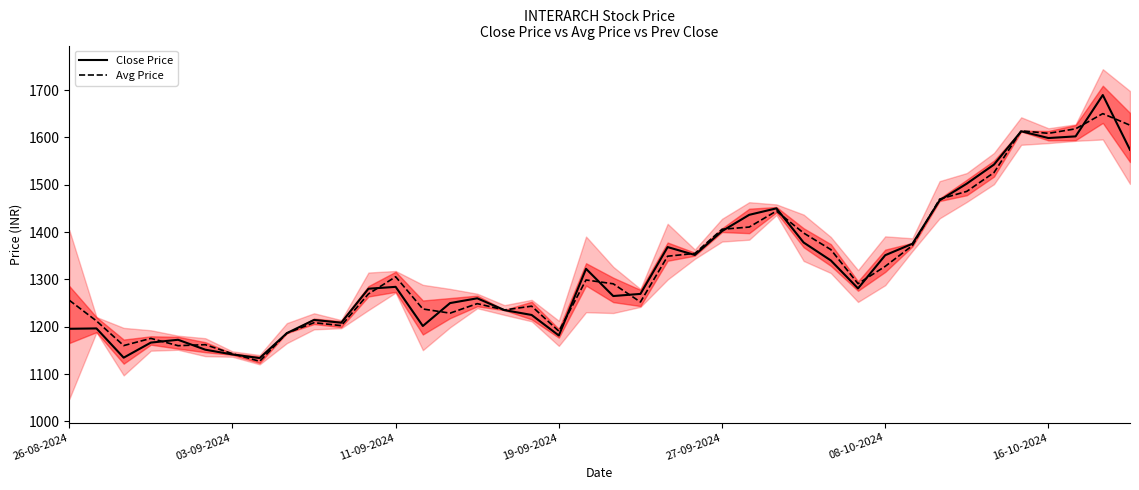

What value does the Avg Price series have at 10?

1202.3